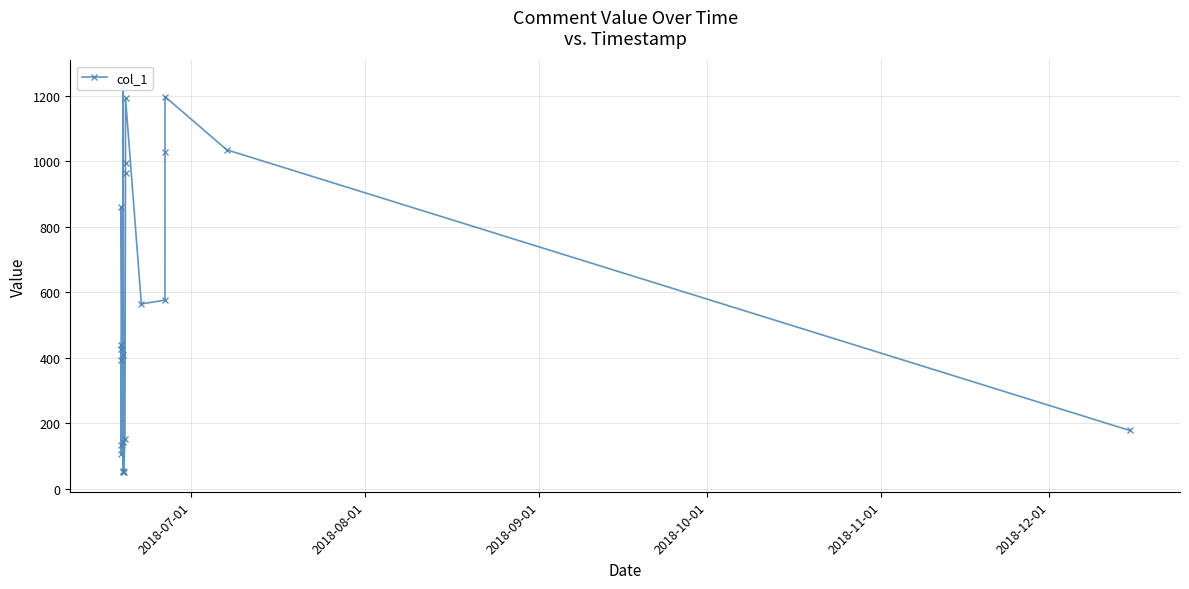

Reading left to right, what are all the values shown in this chart?

394.7	439.1	134.5	106.8	426.9	861.9	143.2	408.2	55.5	50.5	1248.9	51.4	152.8	963.8	995.8	1193.9	564.6	576.3	1029.0	1198.2	1035.8	178.1